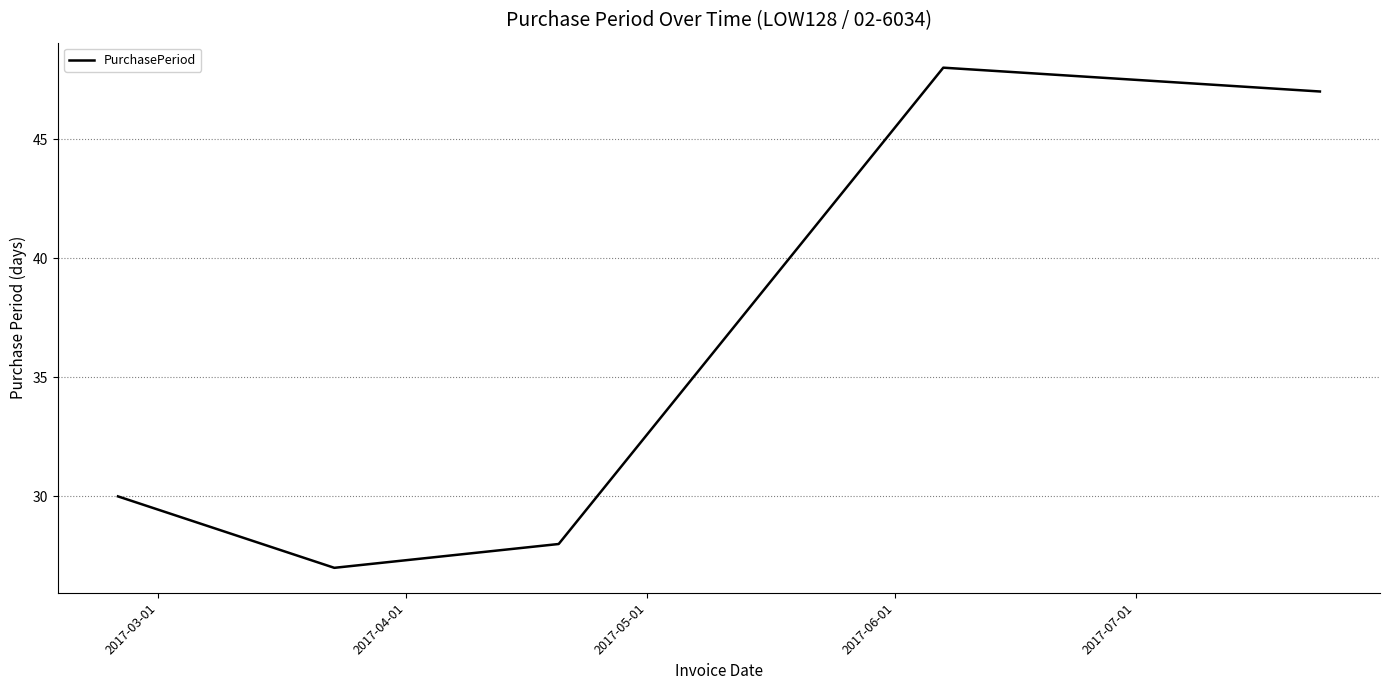

Reading left to right, list all the values displayed in this chart.

30	27	28	48	47